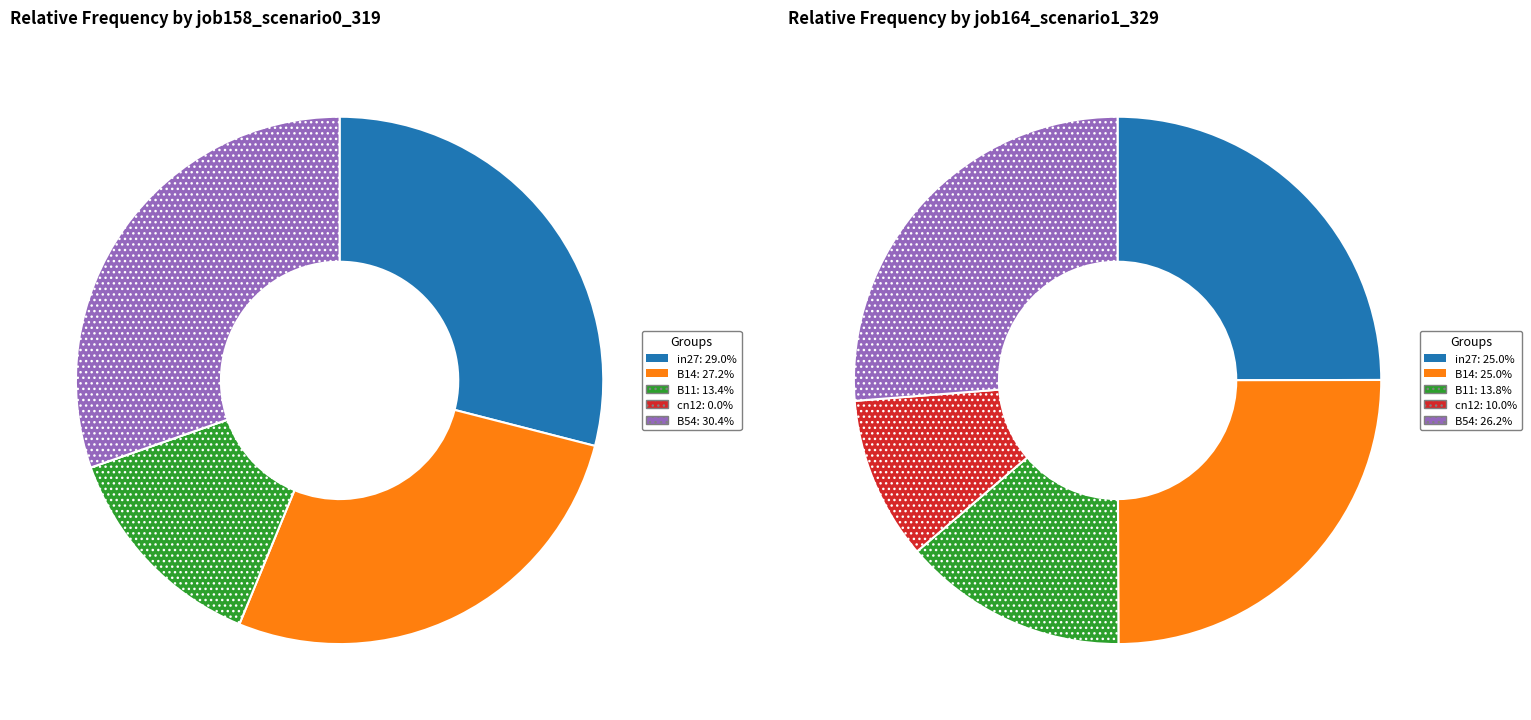

To the nearest percent, what is the combined percentage of B14 and cn12?

27%